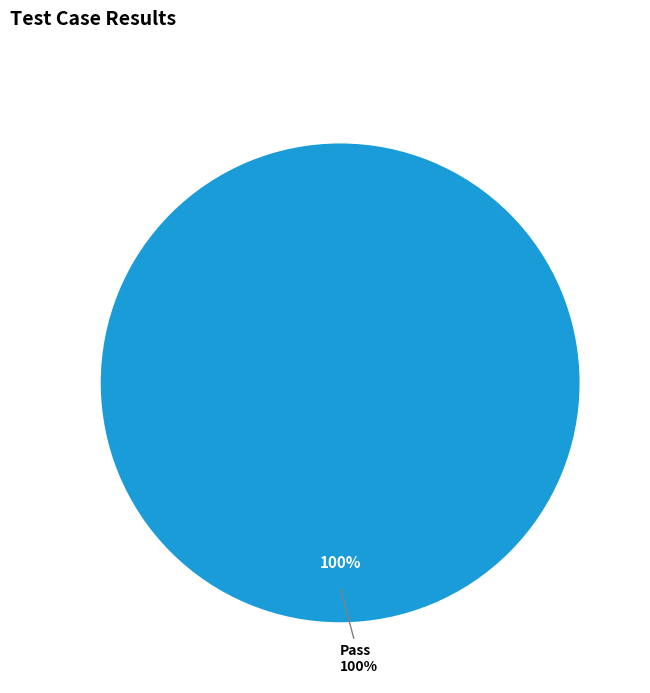

Is there any slice that represents more than half of the pie?

Yes